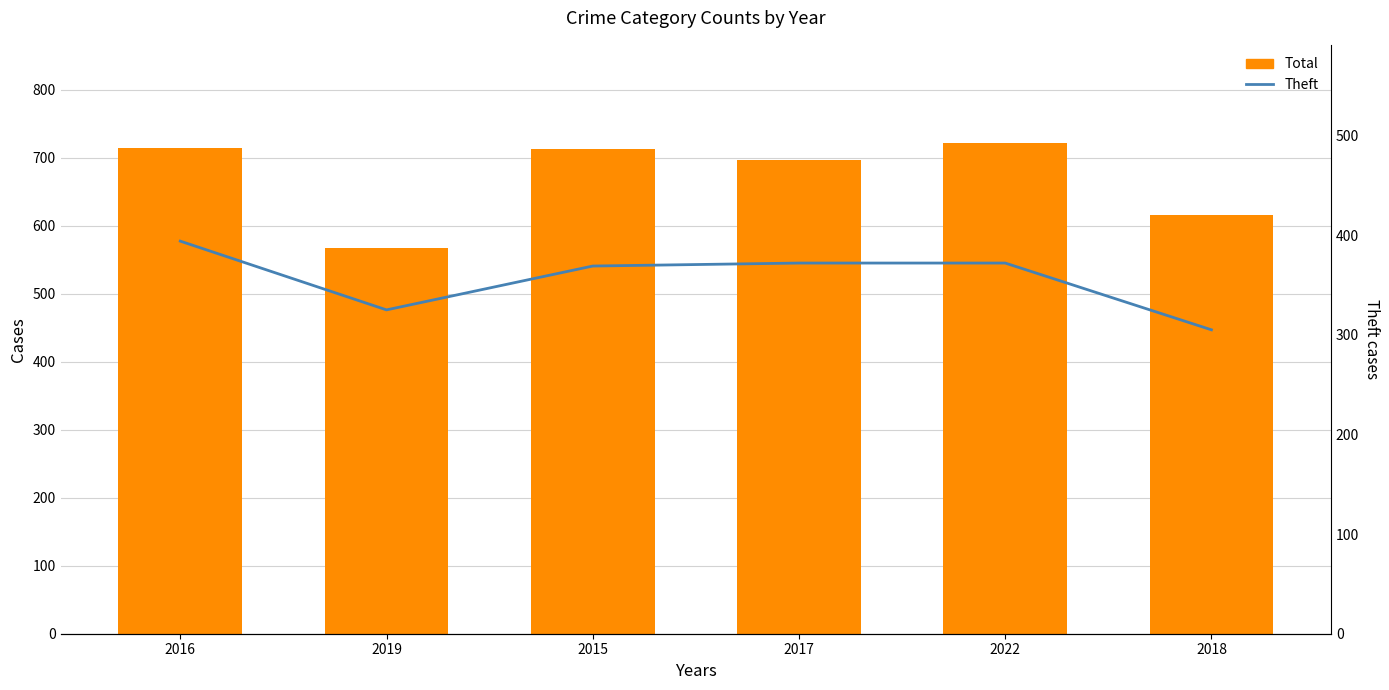

The value of Theft at 2017 is 527. True or false?

False